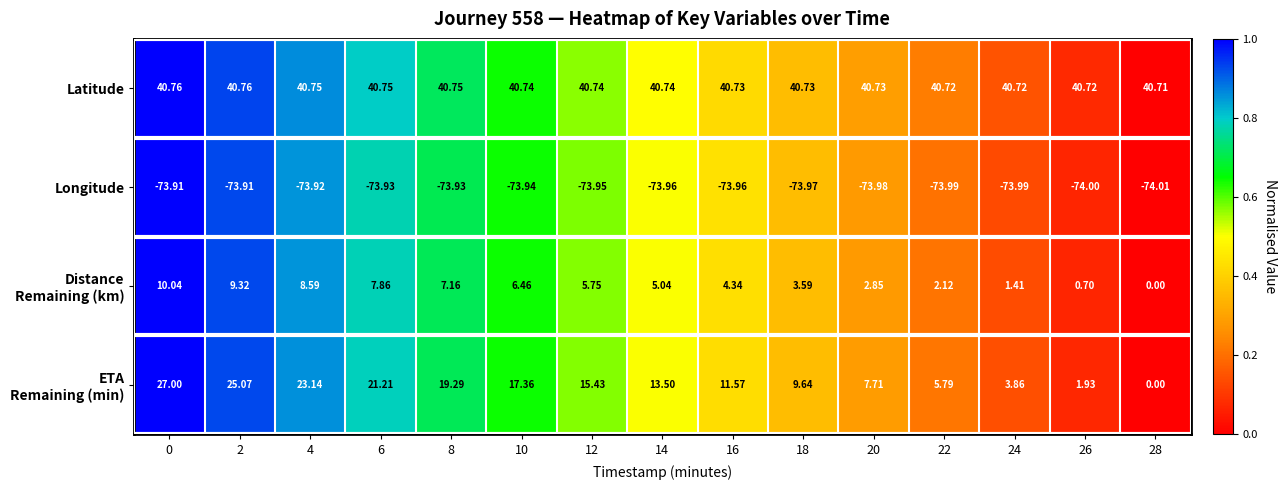

Which series has the largest total across all categories?

Latitude